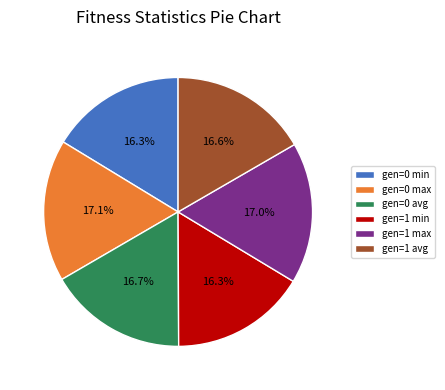

Combined, do gen=1 min and gen=0 avg account for over 50%?

No